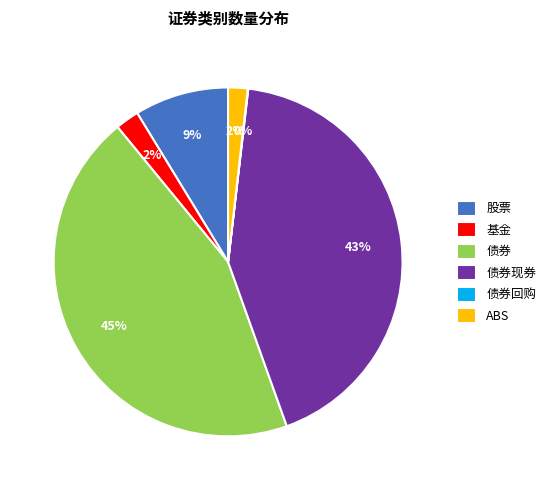

The 股票 slice represents 9% of the pie. True or false?

True